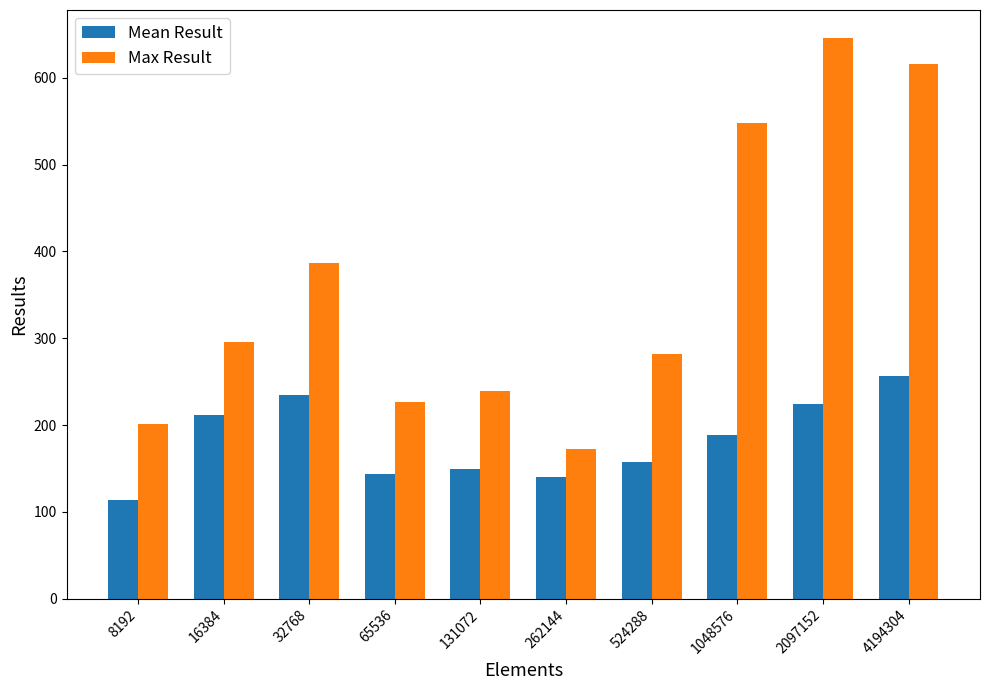

What is the difference between the maximum and minimum values in the Max Result series?

474